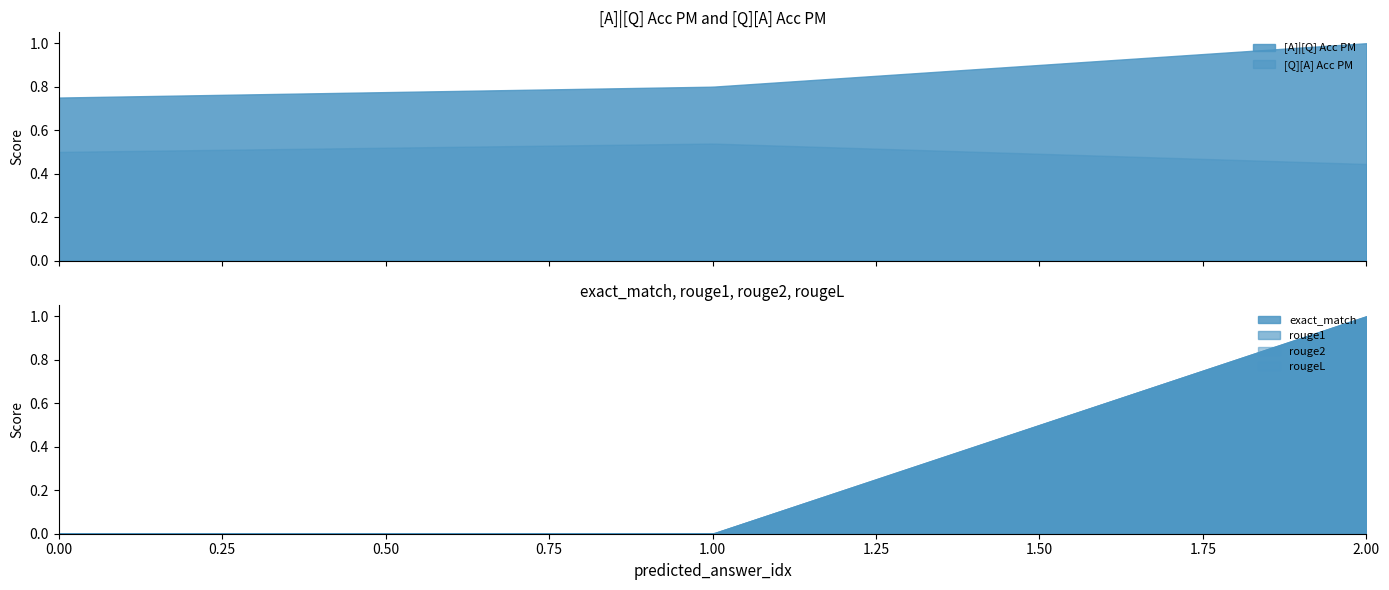

Does the chart have visible grid lines?

No